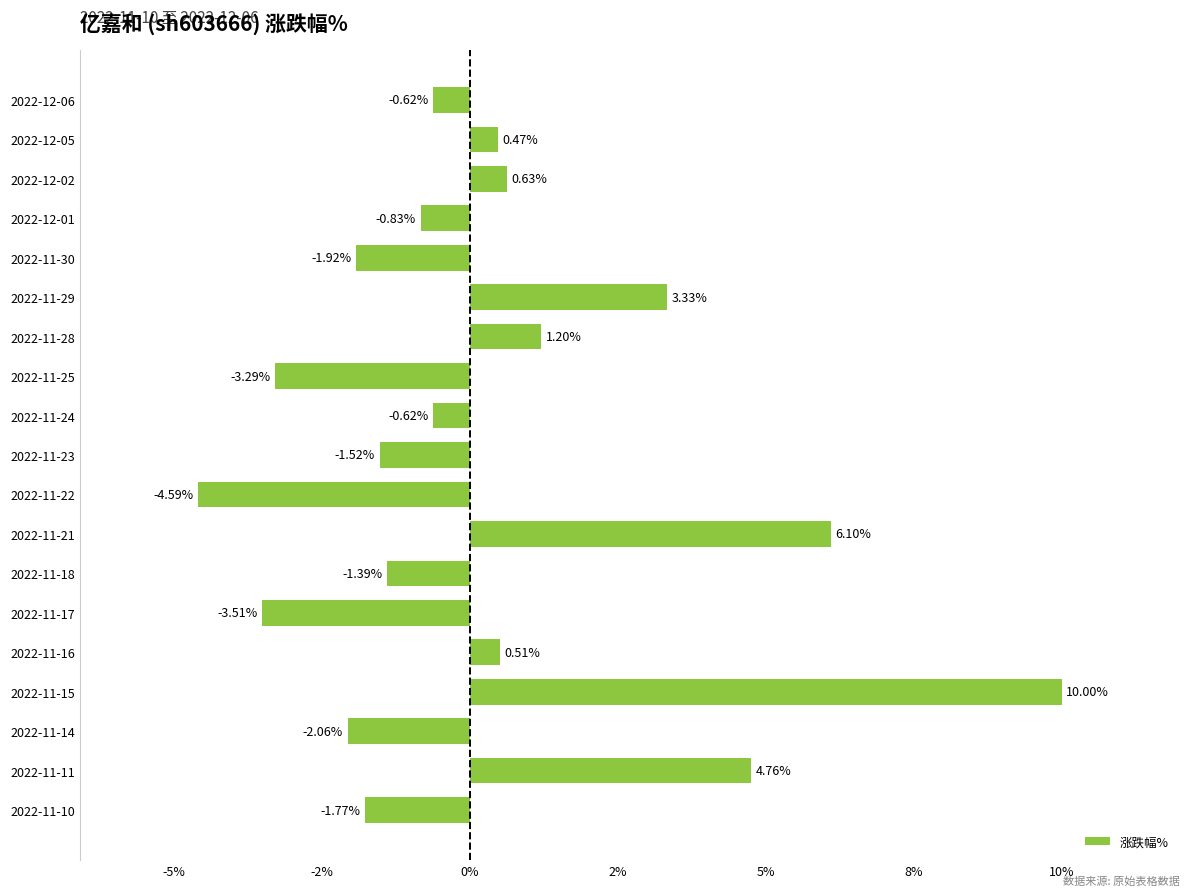

Does the chart contain any negative values?

Yes